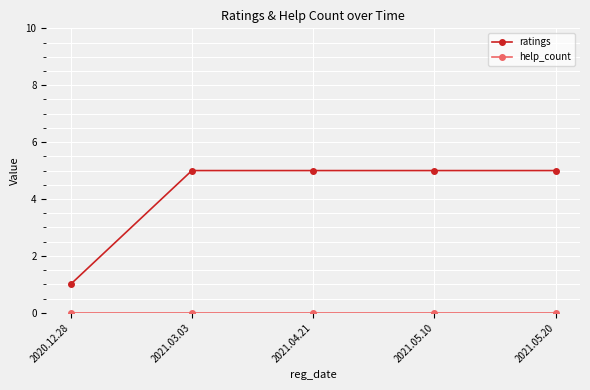

What is the value of the ratings point at the 4th from the left?

5